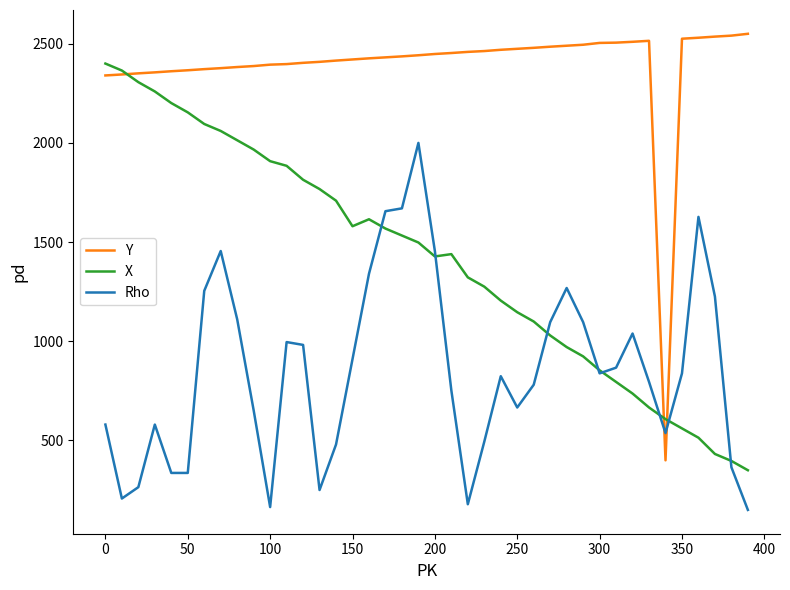

What is the minimum value for X?

350.0